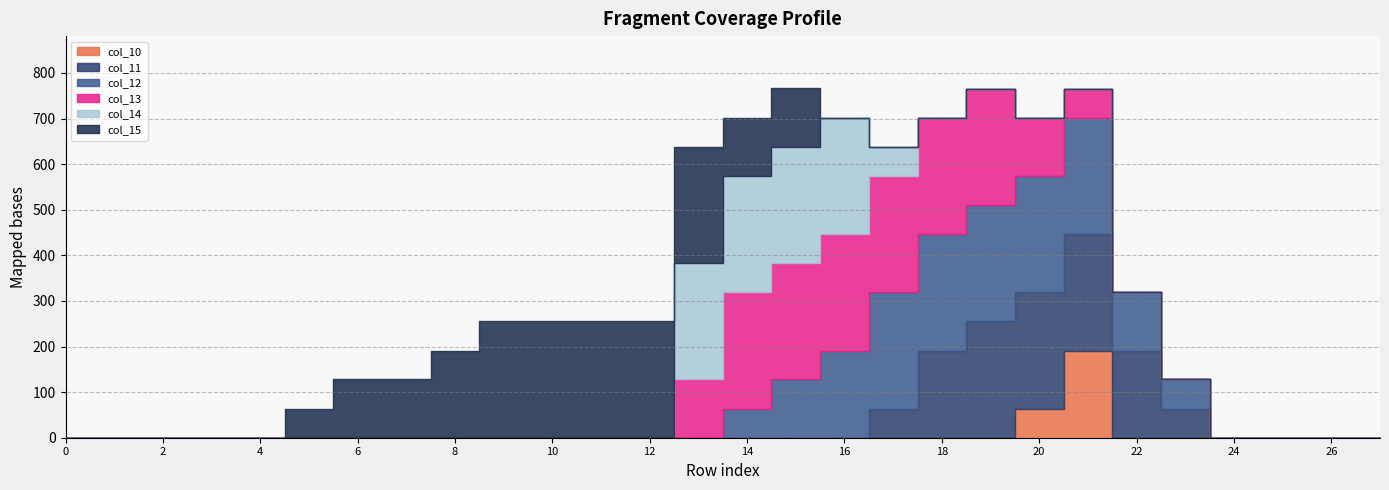

True or false: col_11 and col_13 intersect in this chart.

False